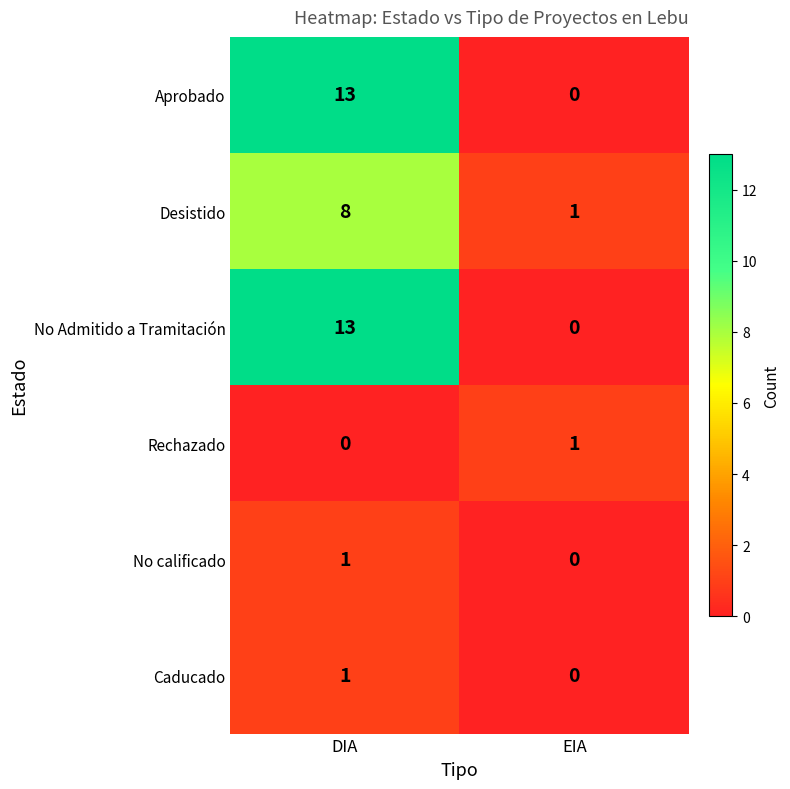

How many data points does each series have?

2